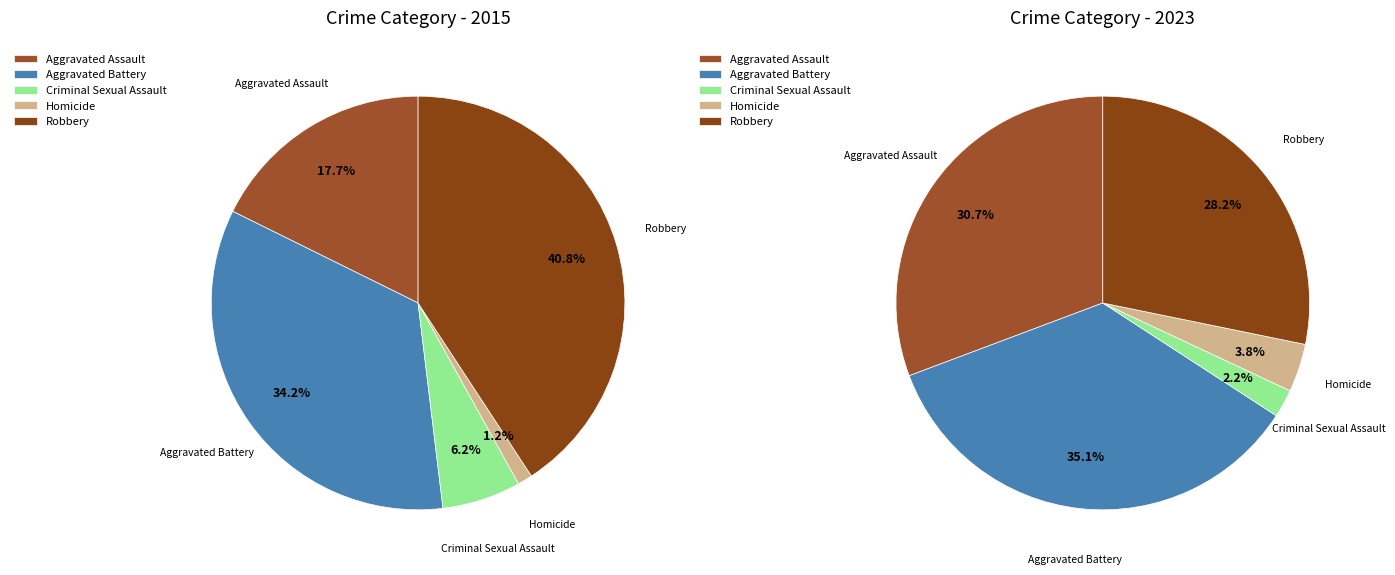

To the nearest percent, what is the combined percentage of values_2015 and 3?

34%